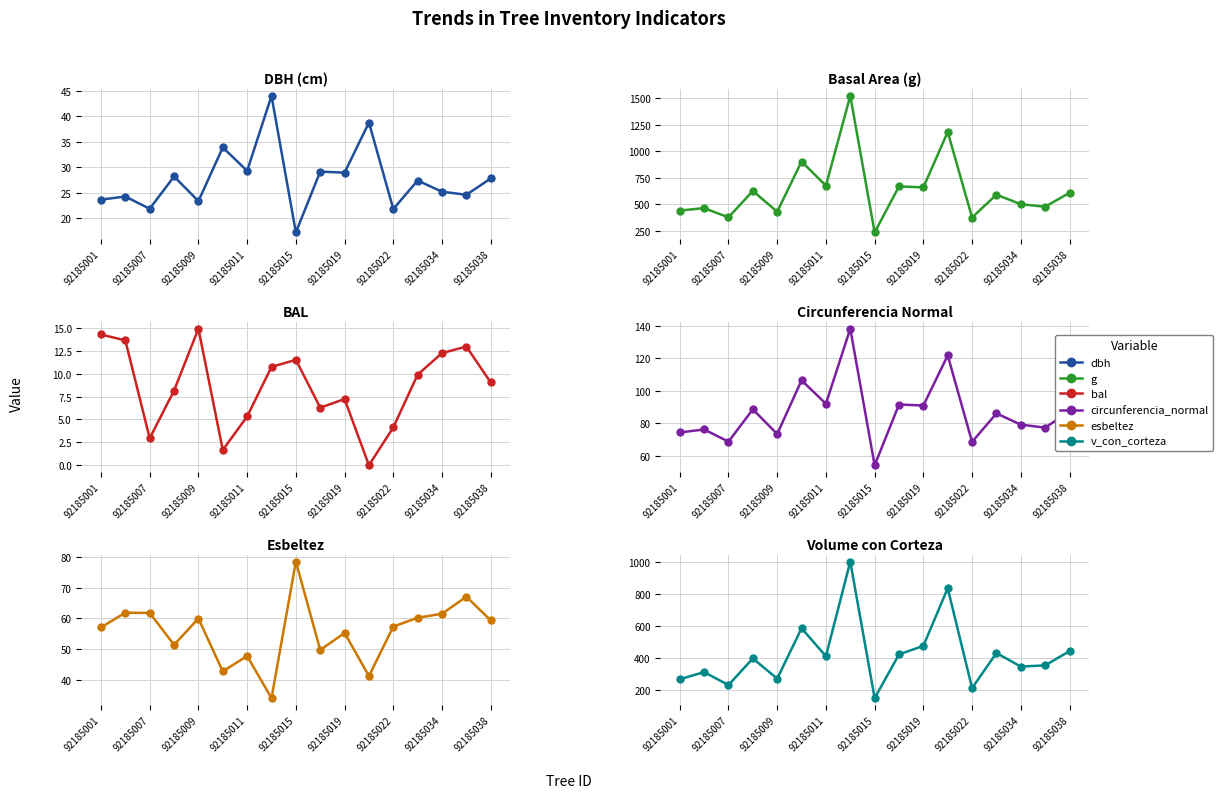

How many series are shown in this chart?

6